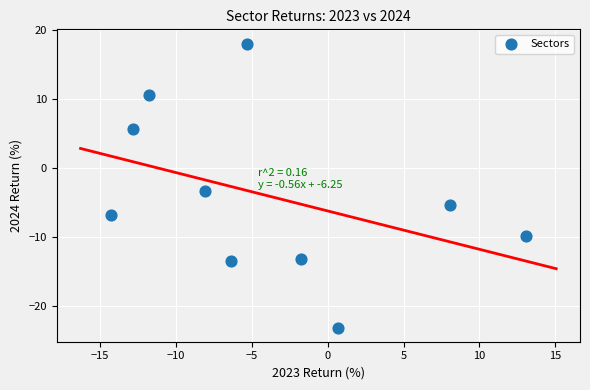

What is the average Y value?

-4.1